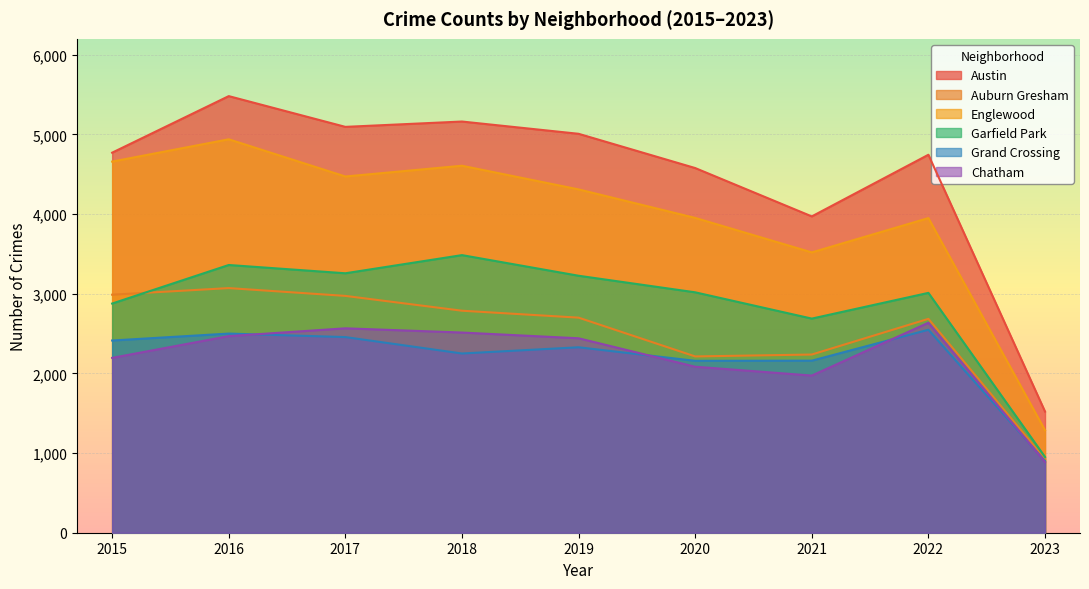

True or false: Englewood and Grand Crossing intersect in this chart.

False